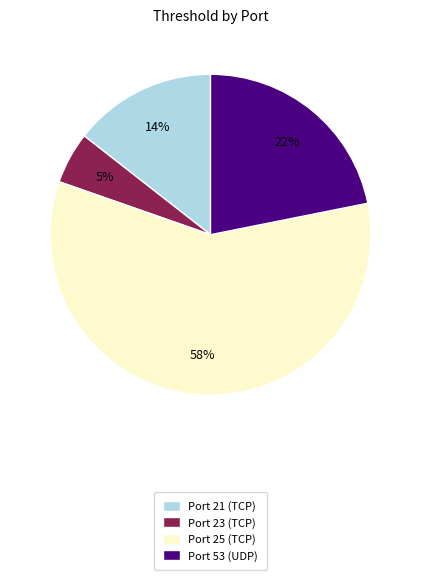

Combined, do Port 21 (TCP) and Port 25 (TCP) account for over 50%?

Yes